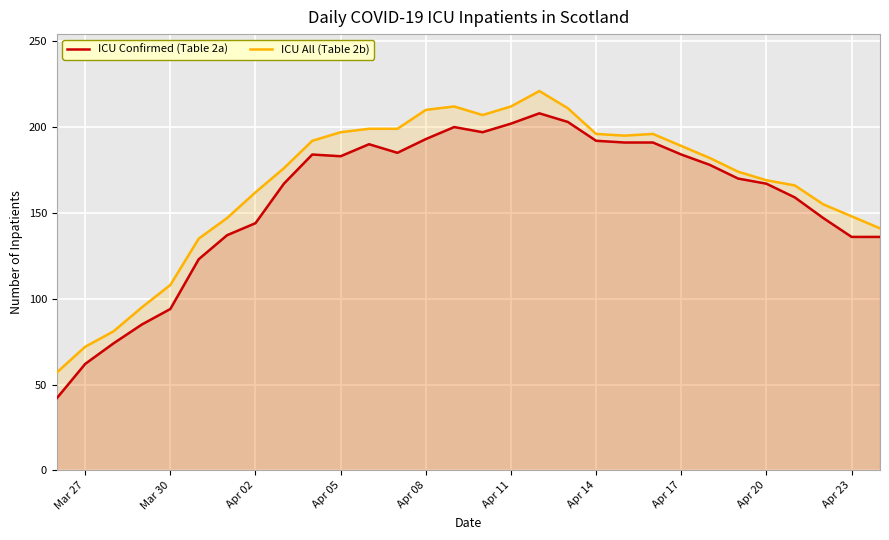

What is the greatest value displayed?

221